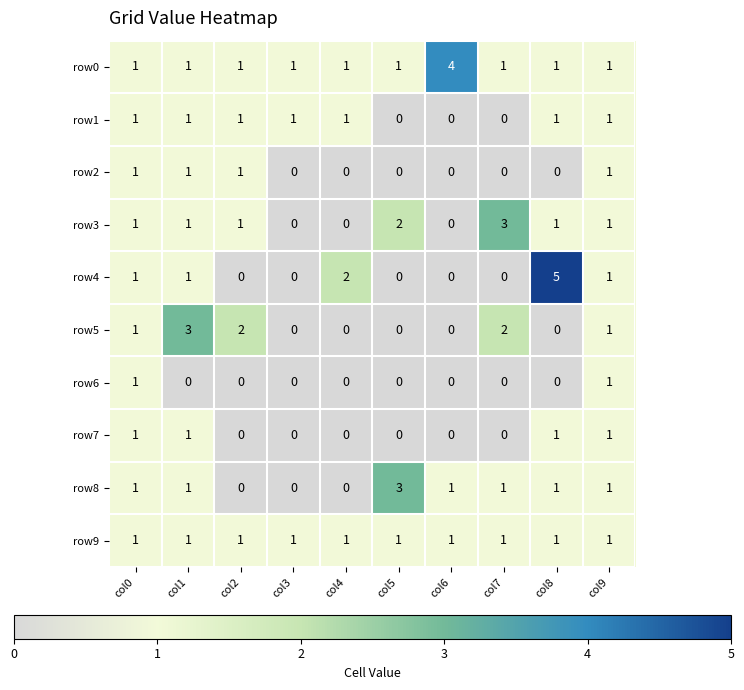

The row0 series shows 2 at col1. True or false?

False